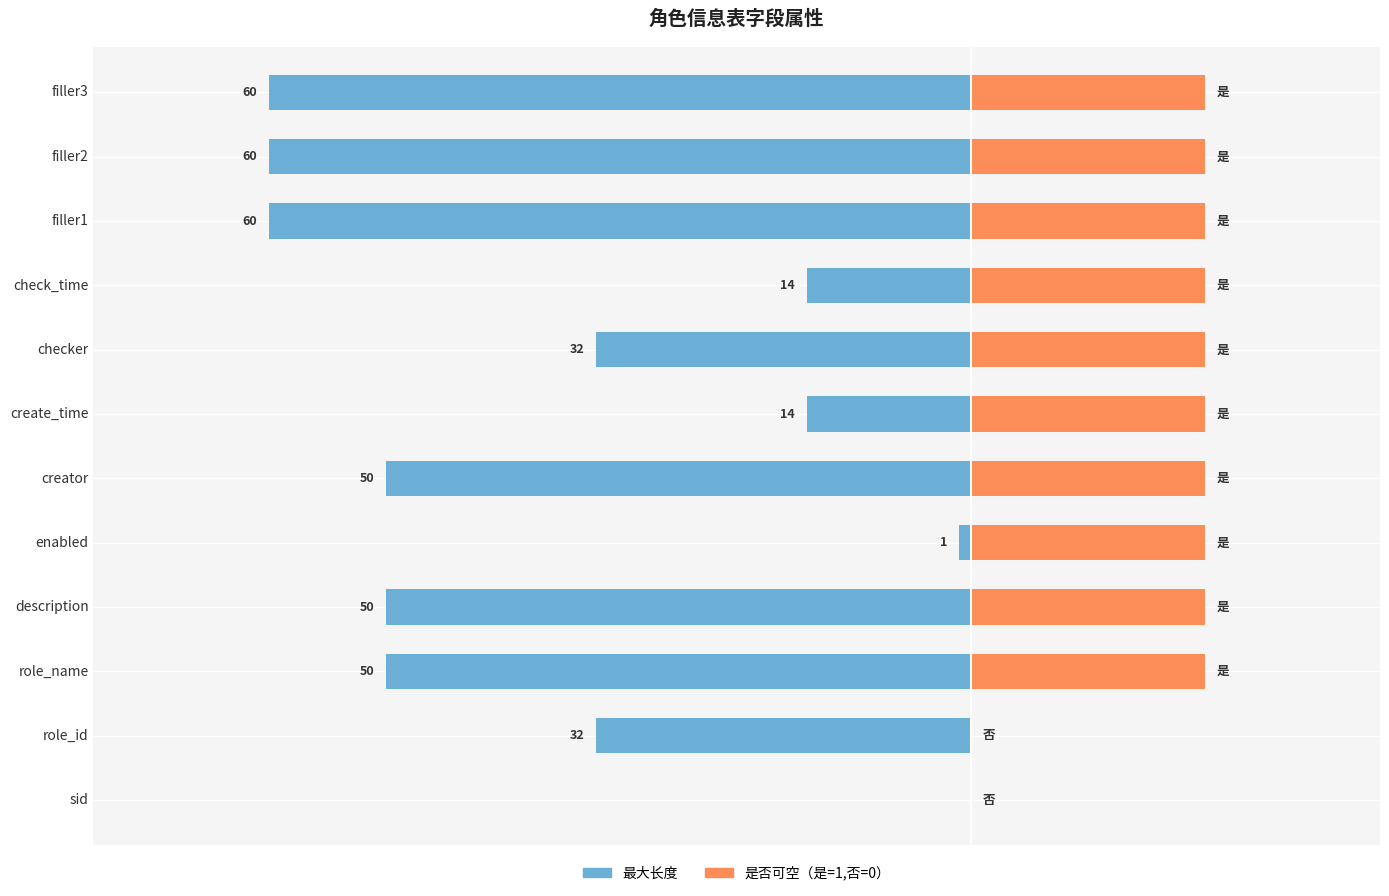

Which series has the largest range (max minus min)?

最大长度